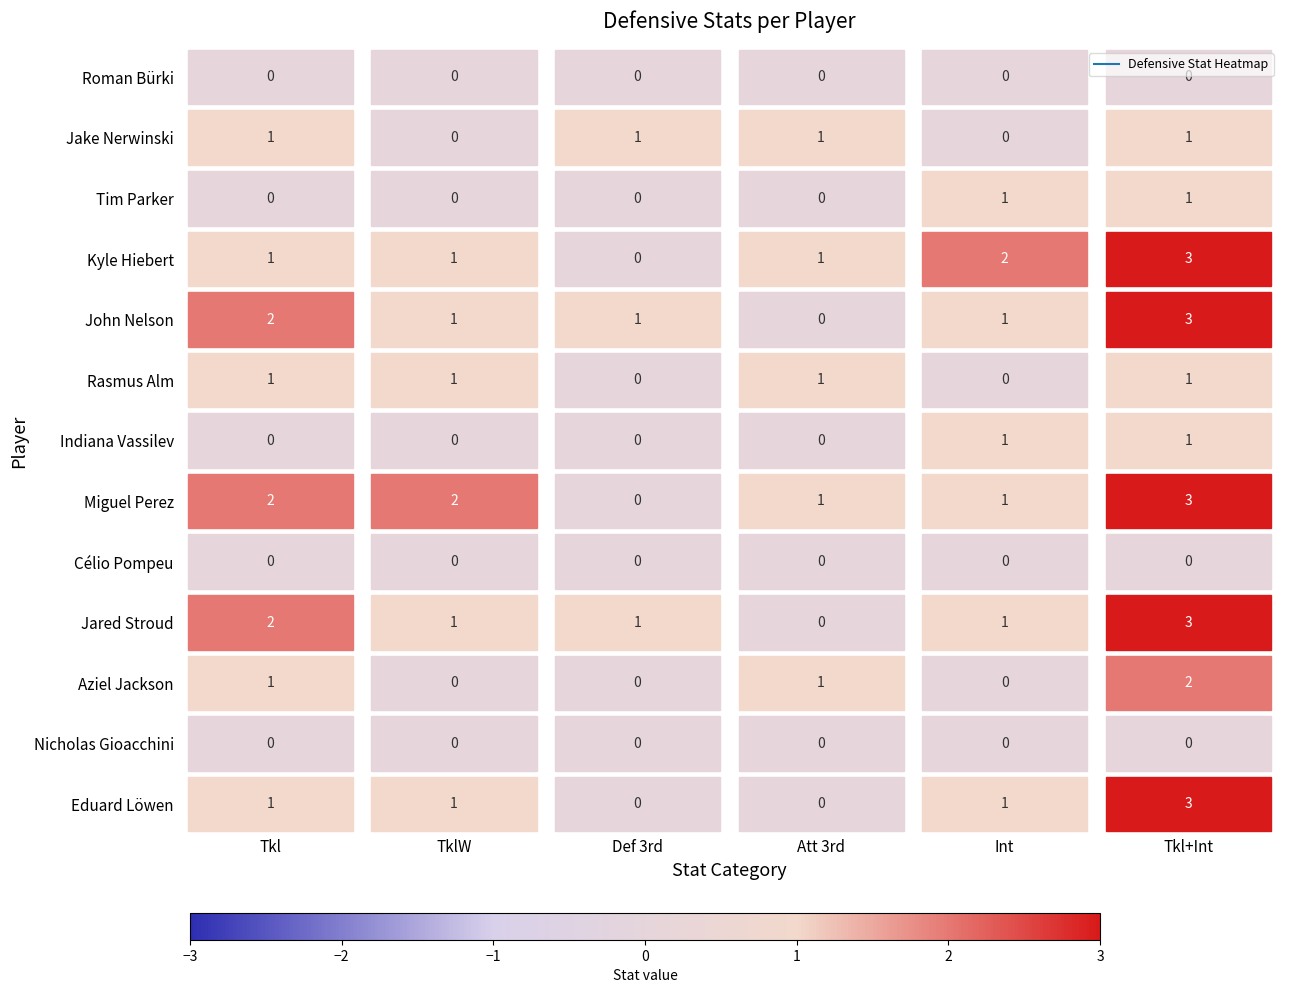

What is the sum of all Indiana Vassilev values?

2